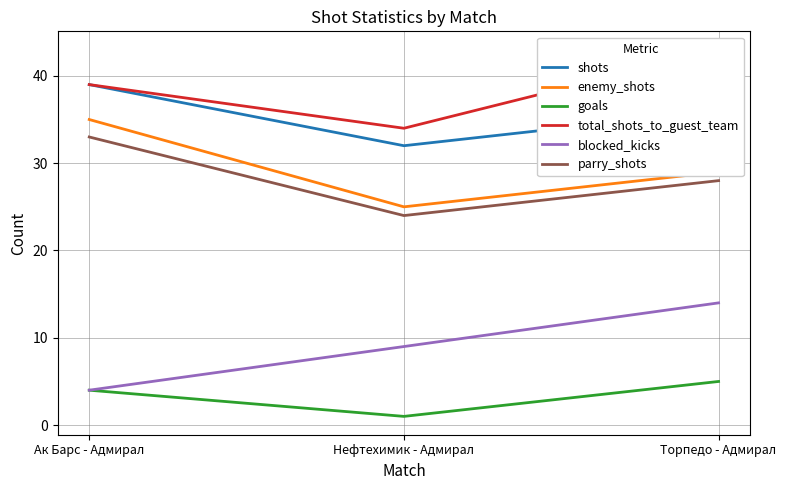

What is the difference between the maximum and minimum values in the total_shots_to_guest_team series?

9